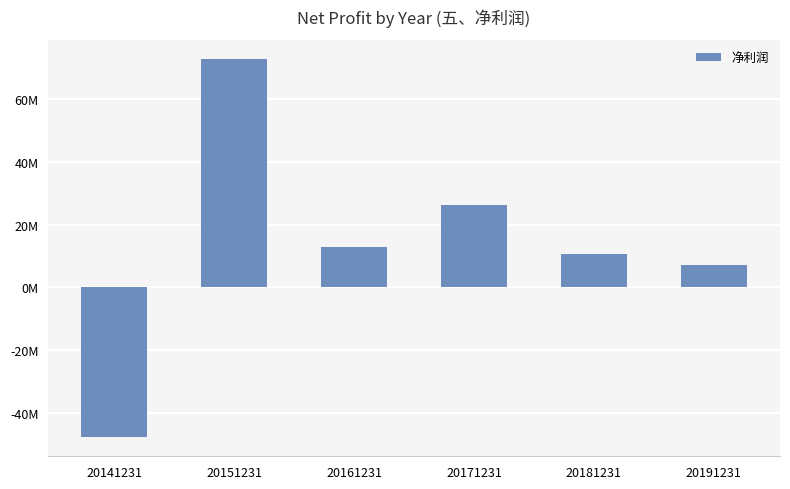

Are the bars horizontal?

No